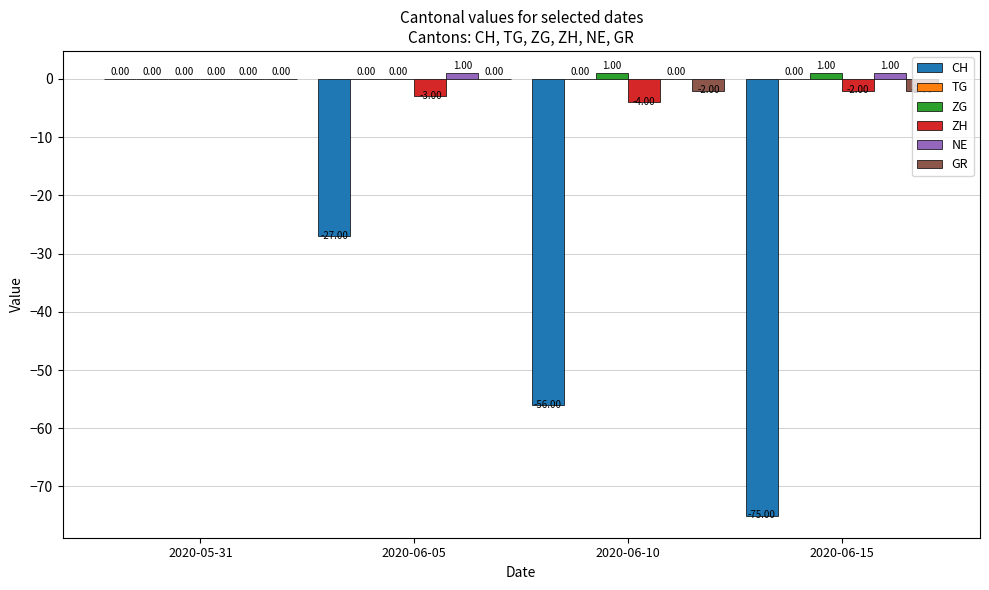

Does the chart contain stacked bars?

No